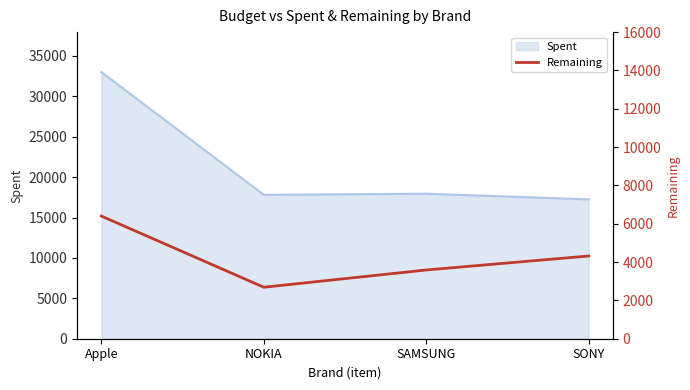

Count the values in the range 3587 to 6400.

3